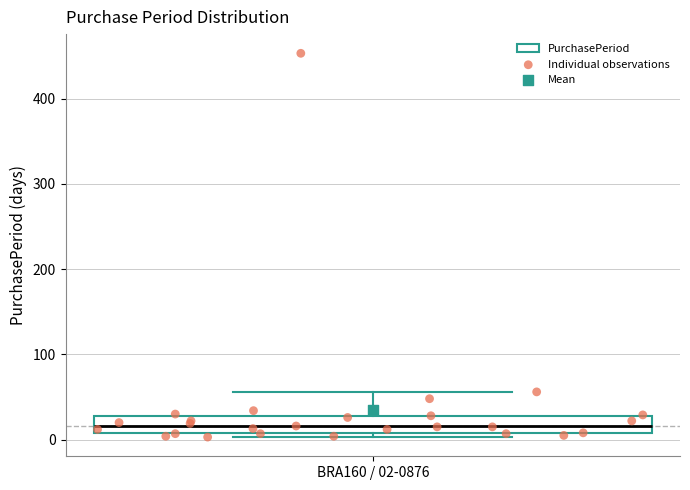

Read this box plot against the y-axis: the position of the median line, the range covered by the box, and the ends of both whiskers. The values are not printed on the chart, so give them approximately, as read against the axis.

median 20, box 10 to 30, whiskers 0 to 60